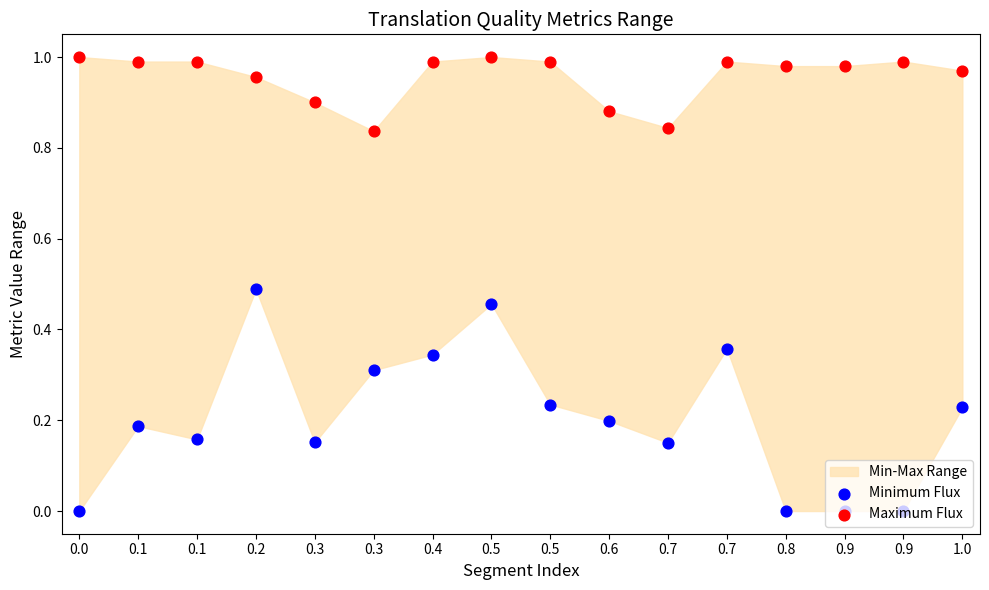

Which series has the widest spread of Y values?

Minimum Flux